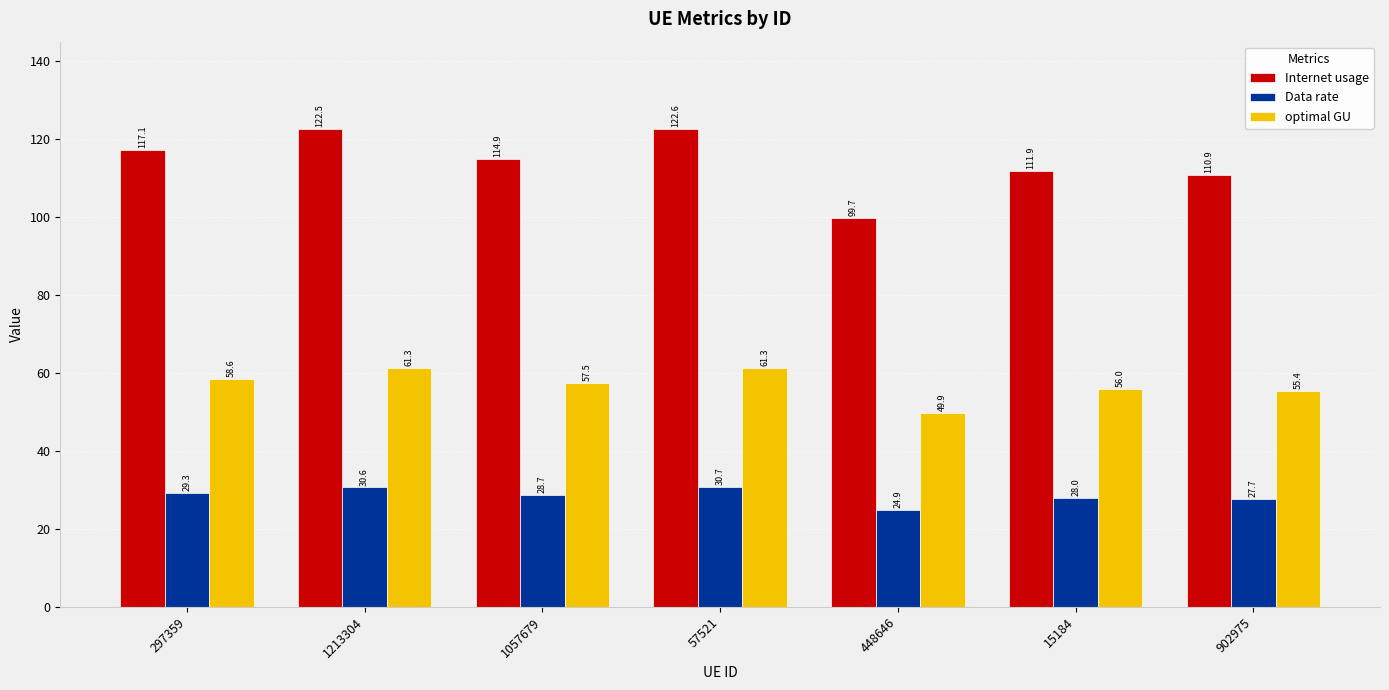

True or false: Data rate has a value of 27.7 at 902975.

True